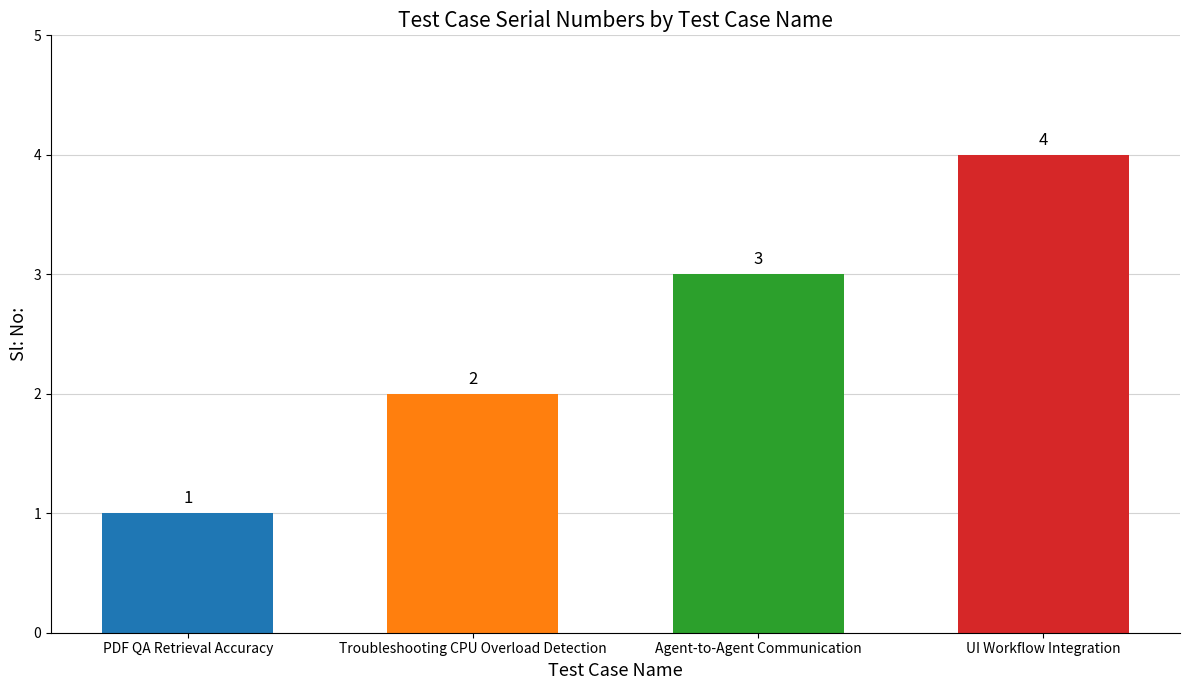

Rank the categories by value from lowest to highest.

PDF QA Retrieval Accuracy, Troubleshooting CPU Overload Detection, Agent-to-Agent Communication, UI Workflow Integration